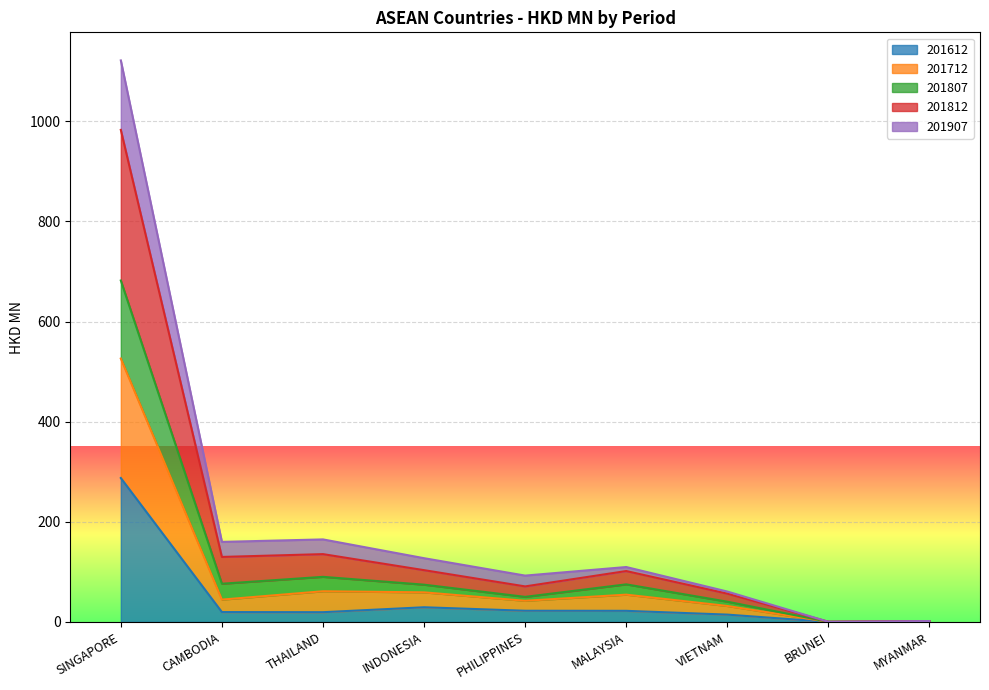

True or false: 201612 and 201907 intersect in this chart.

False